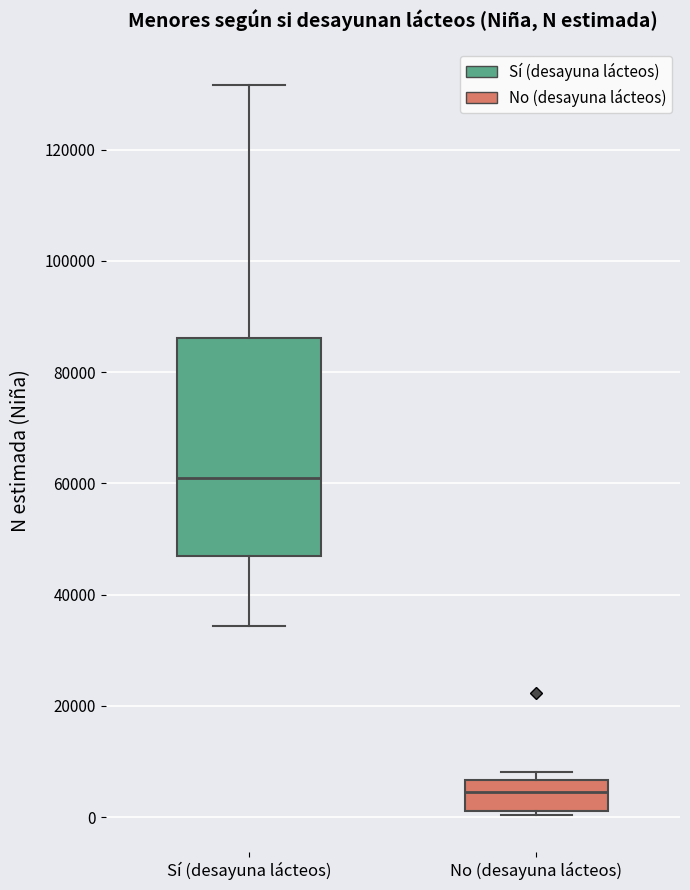

Which box's median line is the lowest?

No (desayuna lácteos)